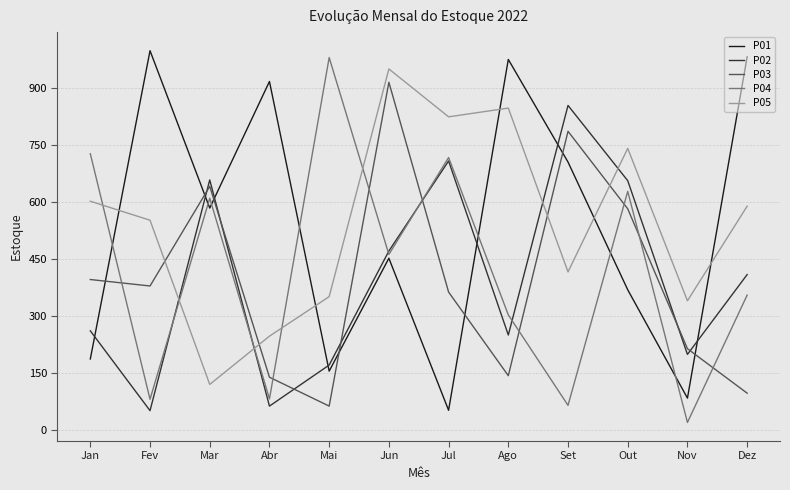

True or false: P02 has a value of 261 at Jan.

True